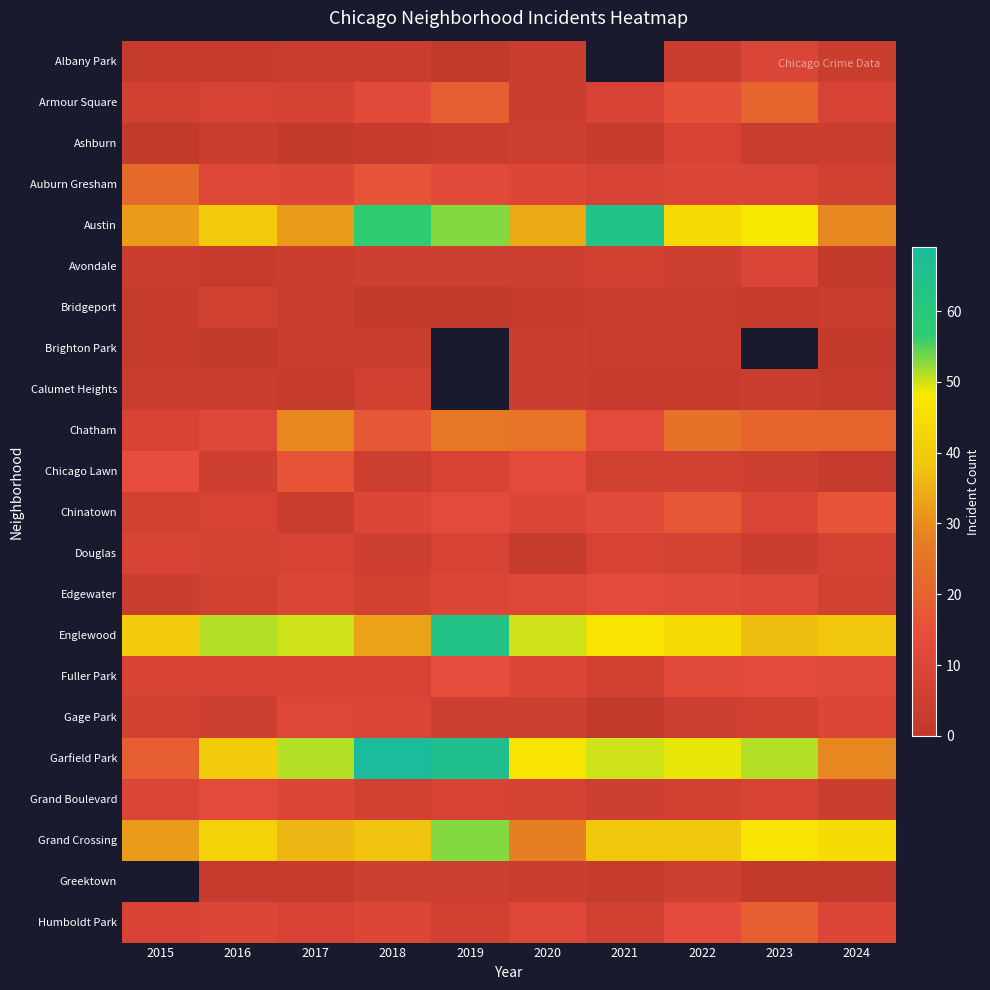

The Albany Park series shows 2.0 at 2023. True or false?

False